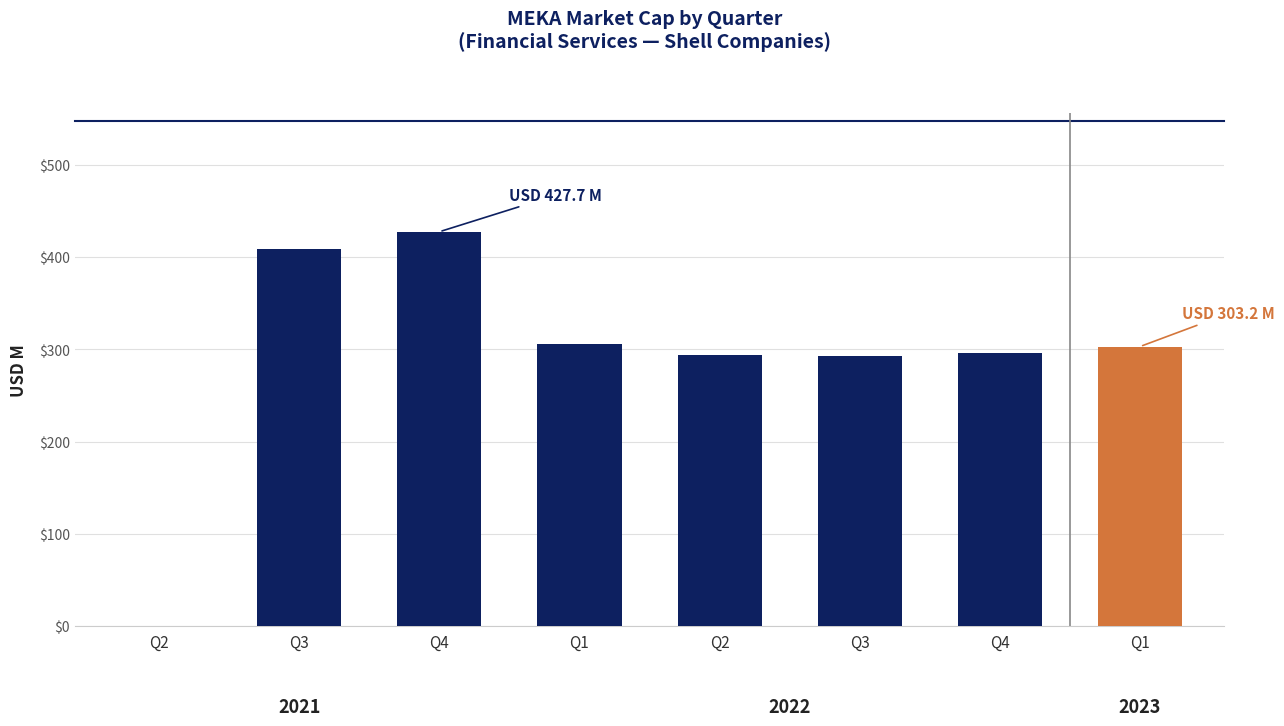

How many positive values are there?

7